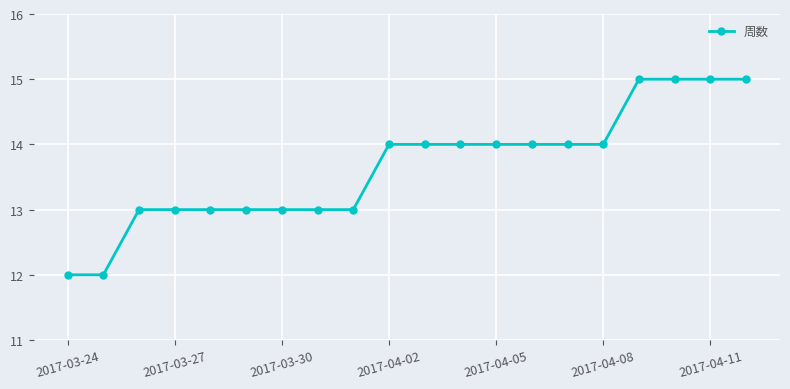

What is the difference between the second highest and second lowest values?

3